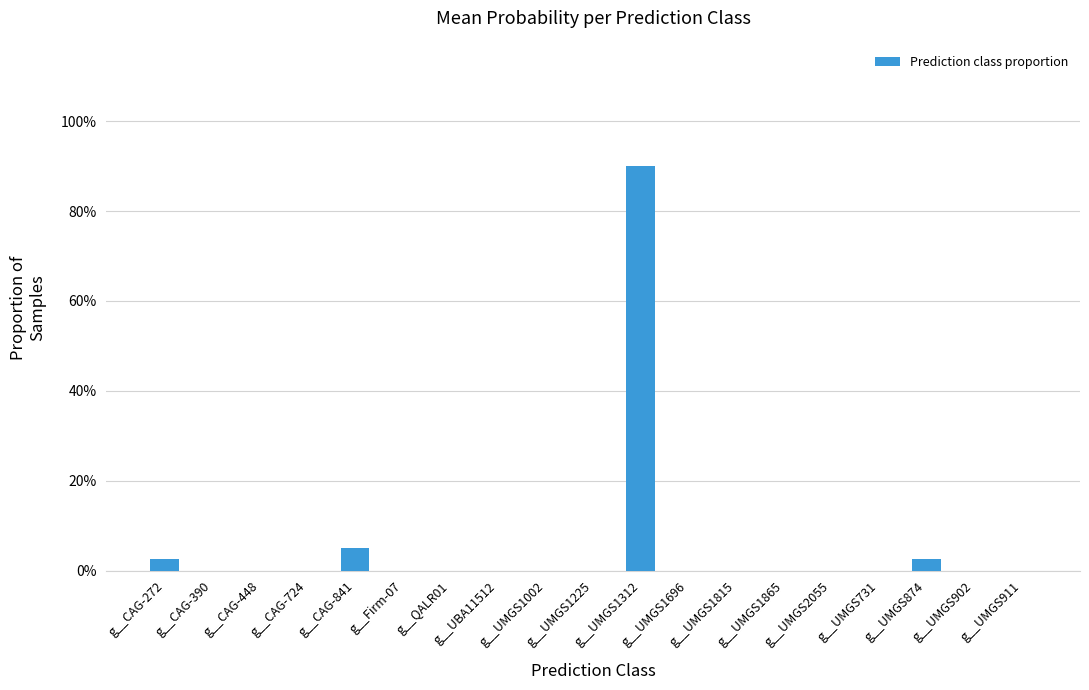

How many values are above zero?

4